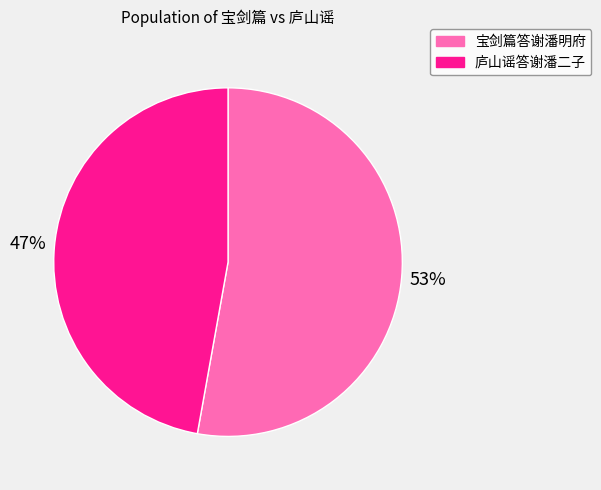

What is the smallest slice in the pie chart?

庐山谣答谢潘二子